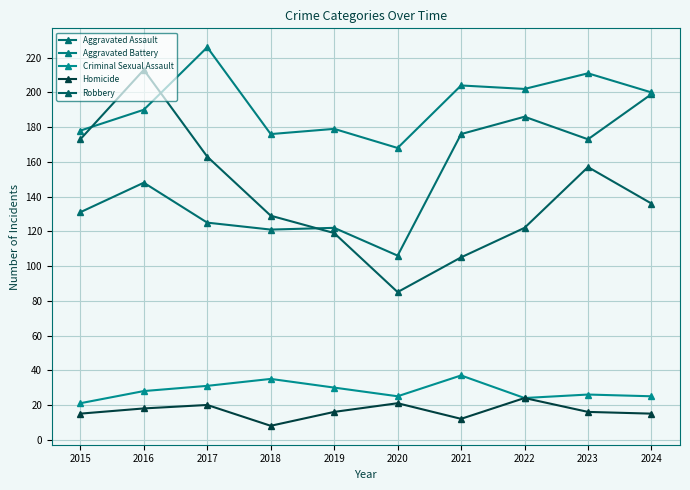

What is the total value across all series at 2022?

558